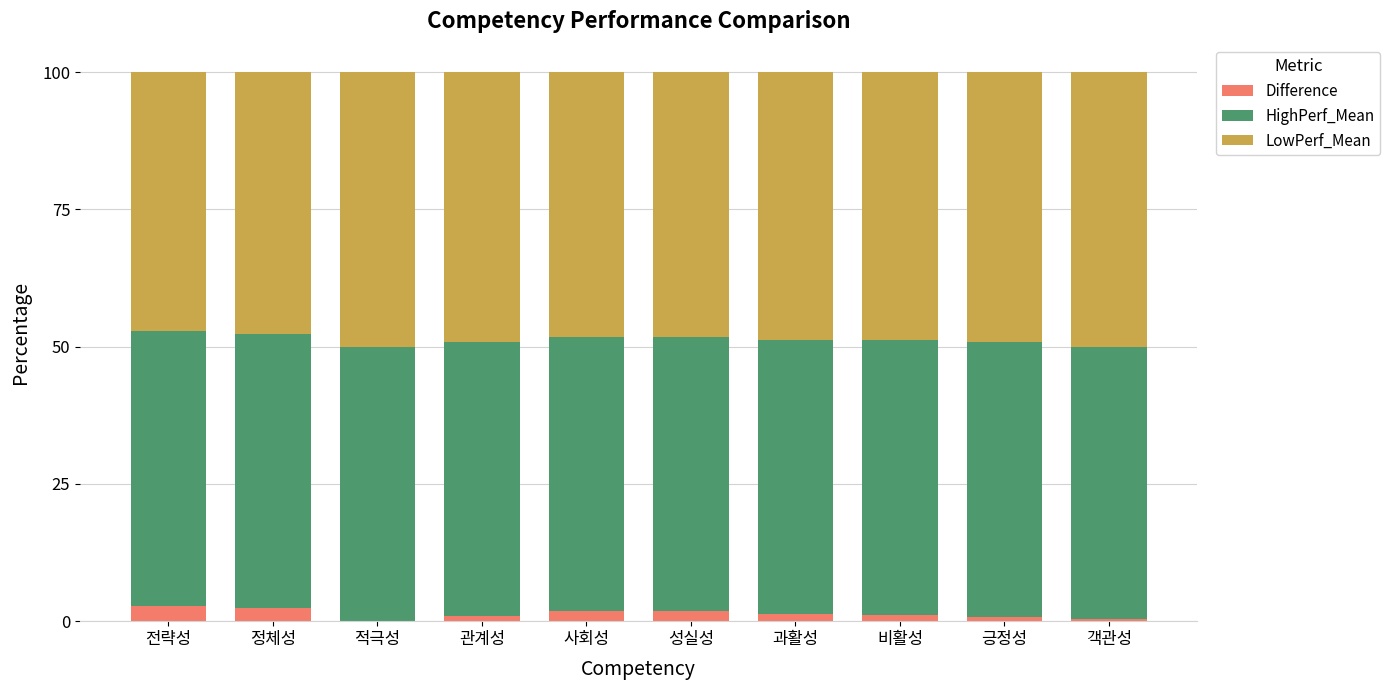

Does the chart contain stacked bars?

Yes